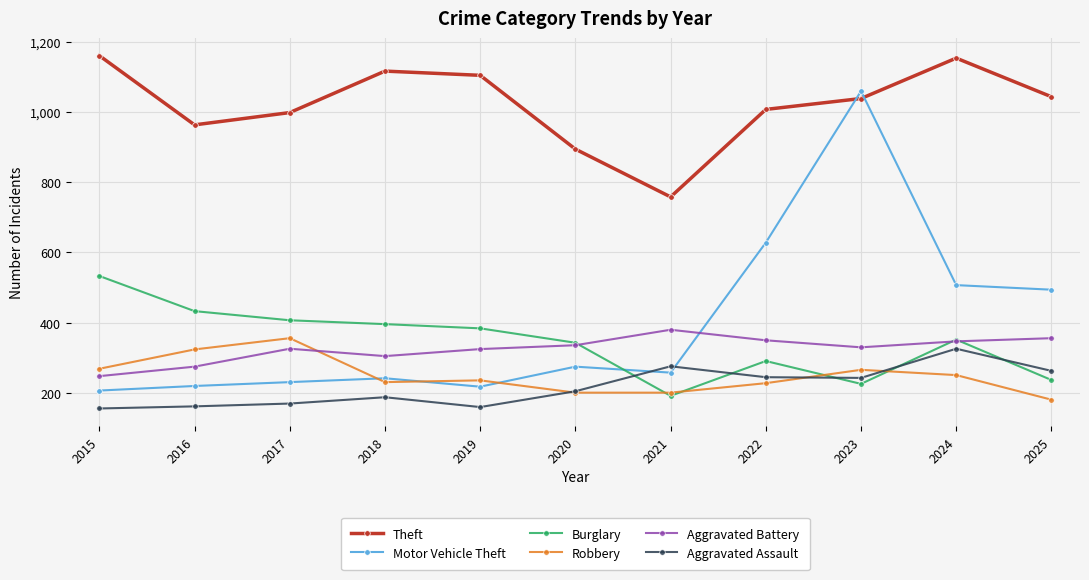

Which series has the largest range (max minus min)?

Motor Vehicle Theft